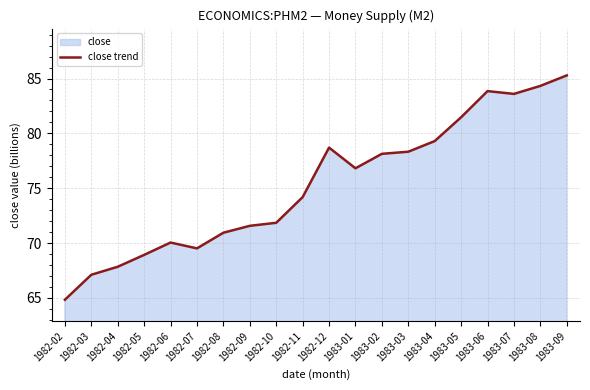

How many lines are shown in the chart?

1